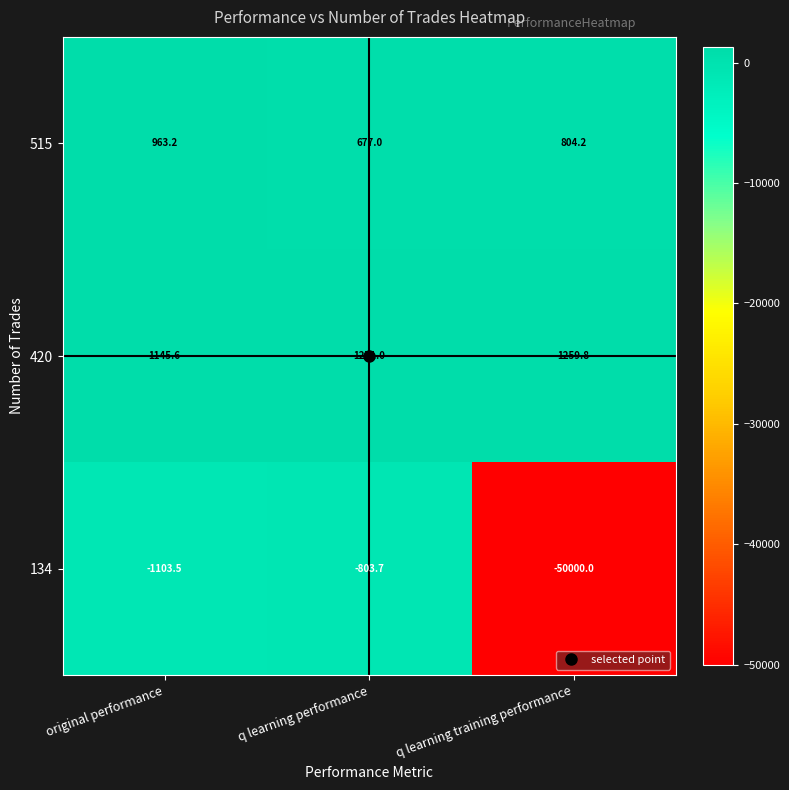

What is the sum of all 134 values?

-51907.2